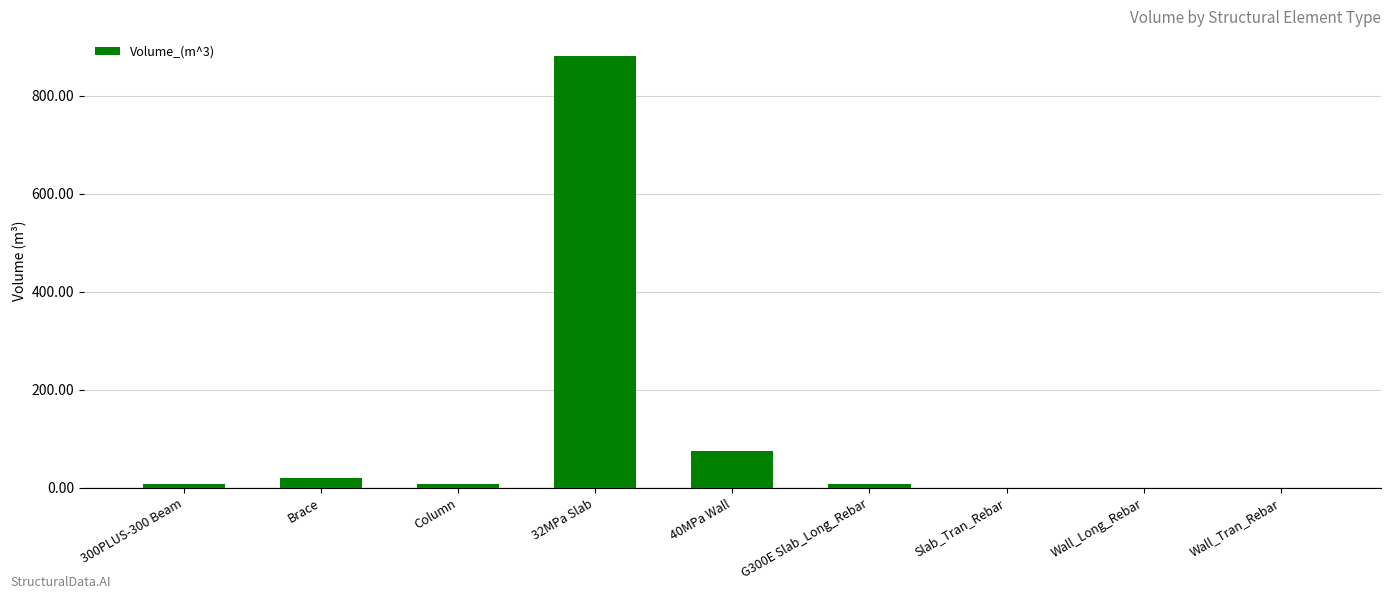

Count the number of data series in this chart.

1